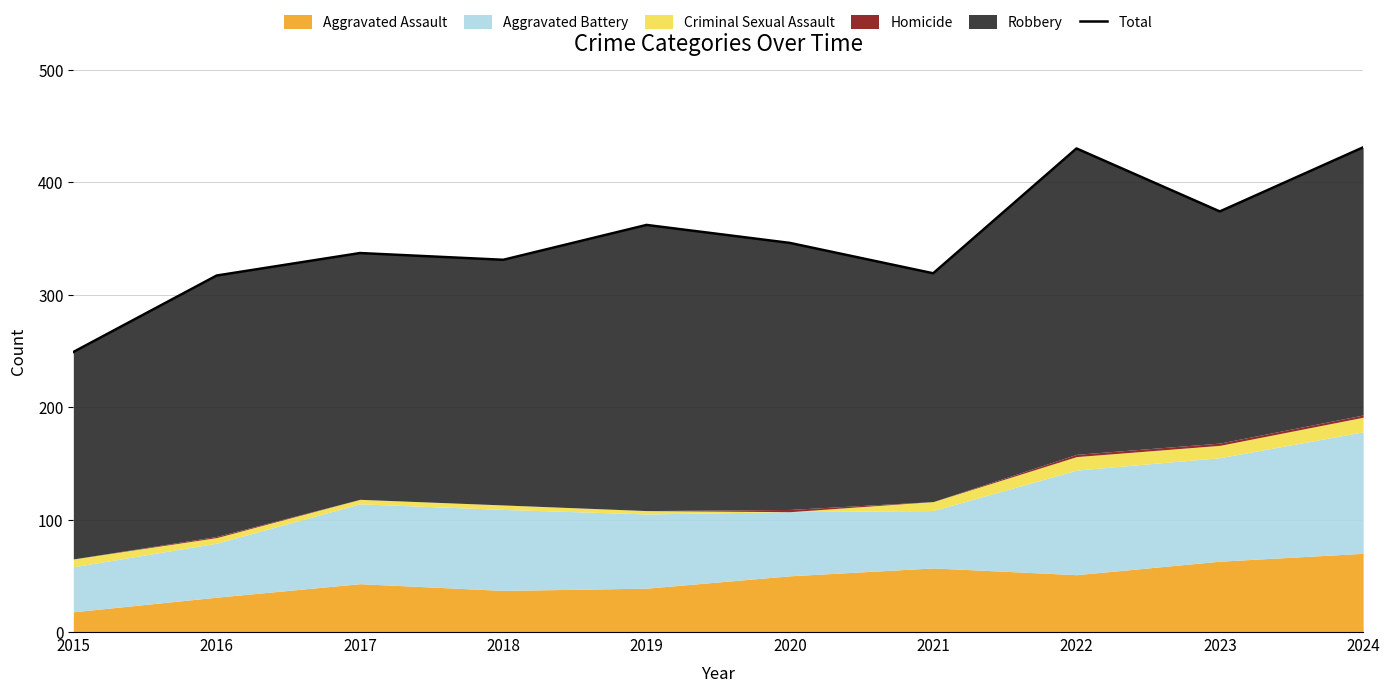

What is the value of the 2nd point from the left?

317